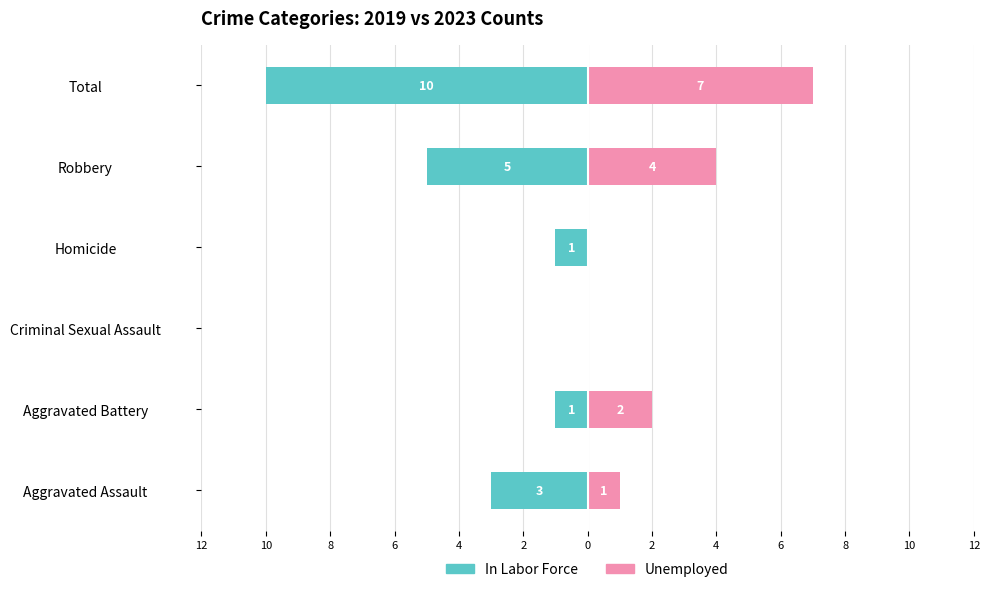

What is the difference between the maximum and second lowest values in the Unemployed series?

7